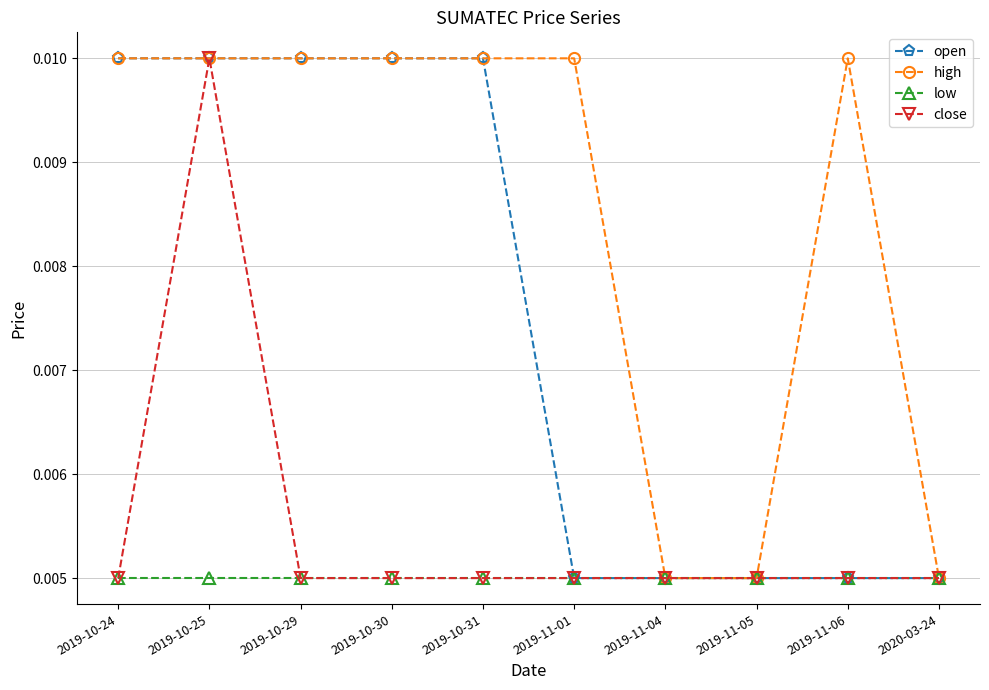

What position from the right is 2019-11-06?

2